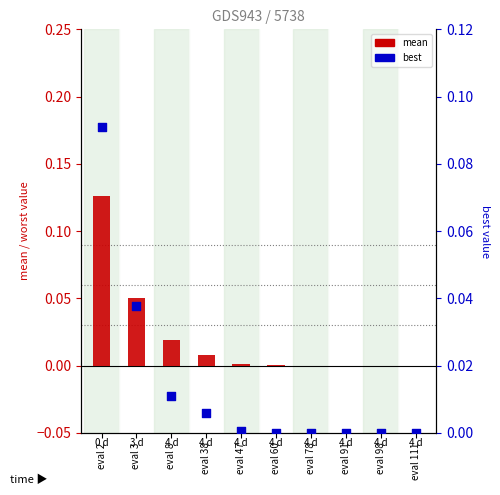

Which series contains the highest Y value?

mean